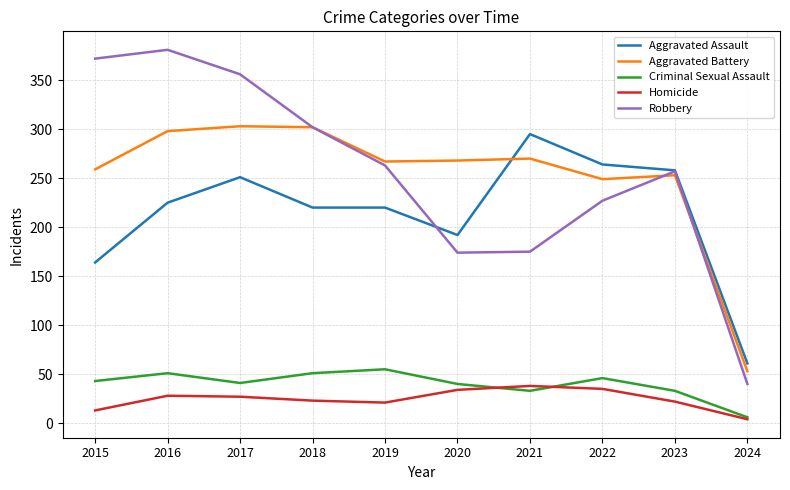

What are all the series names shown in the legend?

Aggravated Assault, Aggravated Battery, Criminal Sexual Assault, Homicide, Robbery